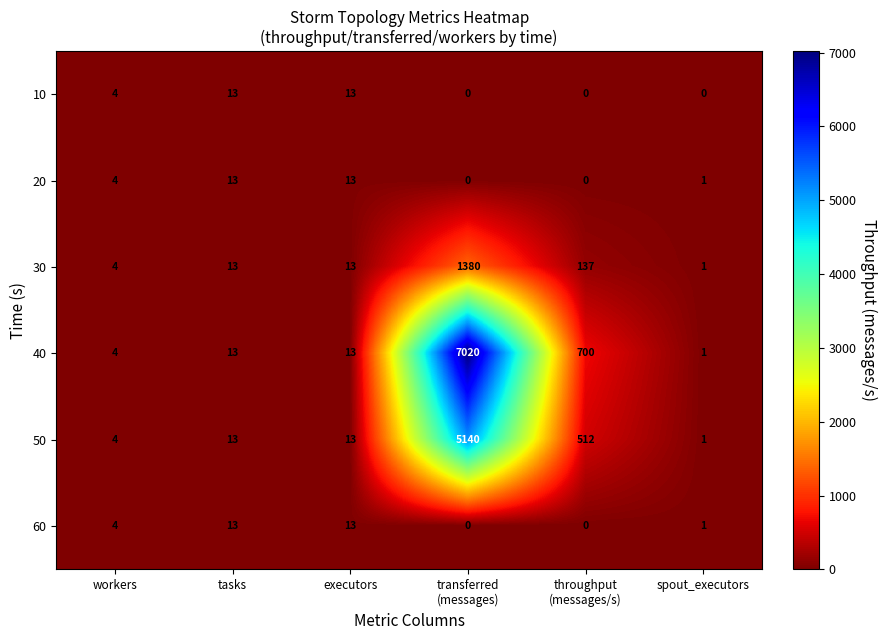

Which series has the widest spread of values?

40